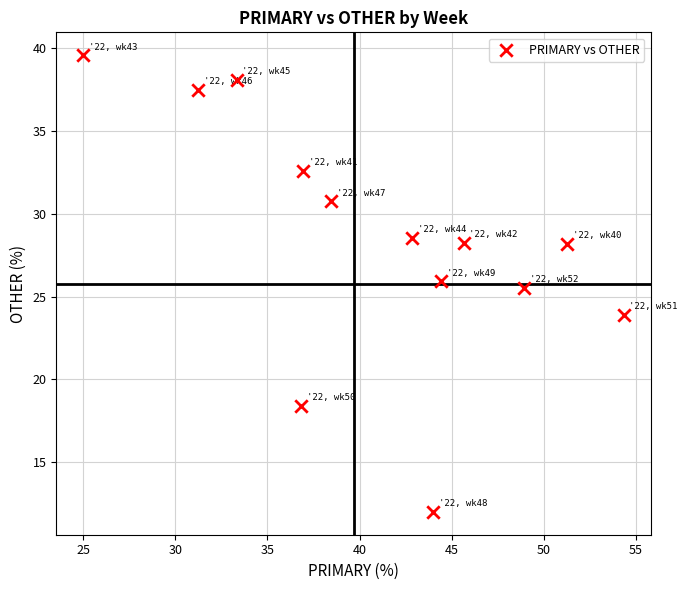

What Y value in the scatter plot is closest to 25?

25.5